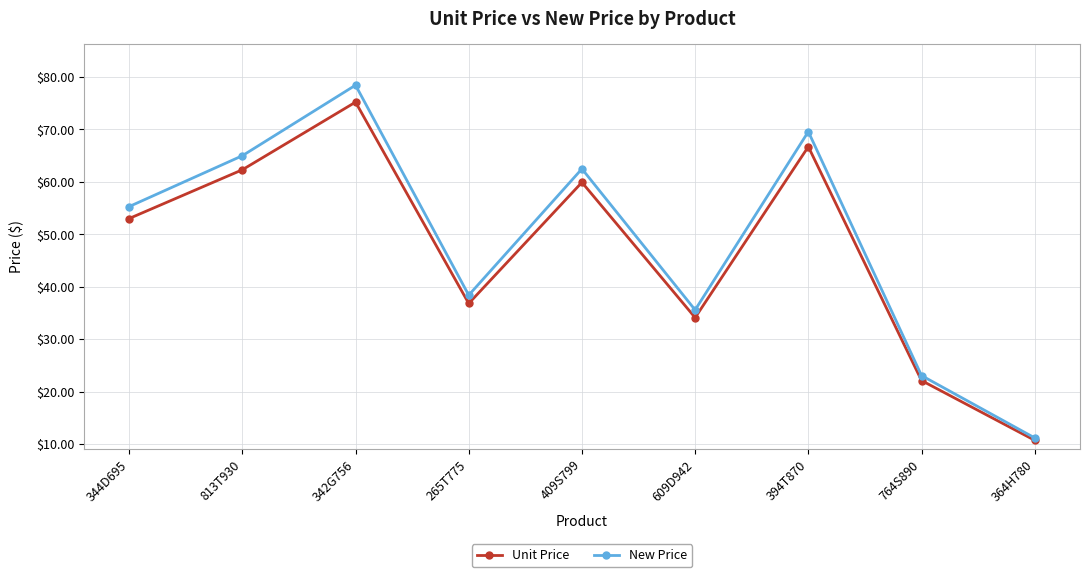

Which series changed the most between 342G756 and 764S890?

New Price